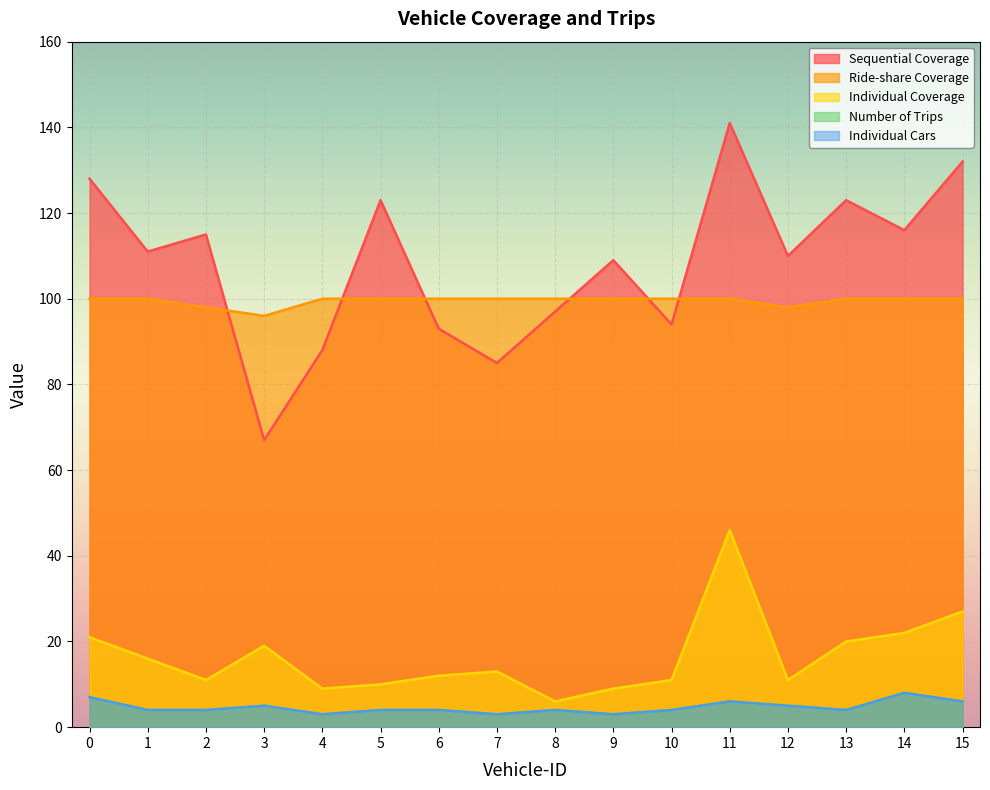

True or false: Individual Cars and Ride-share Coverage cross at least once.

False